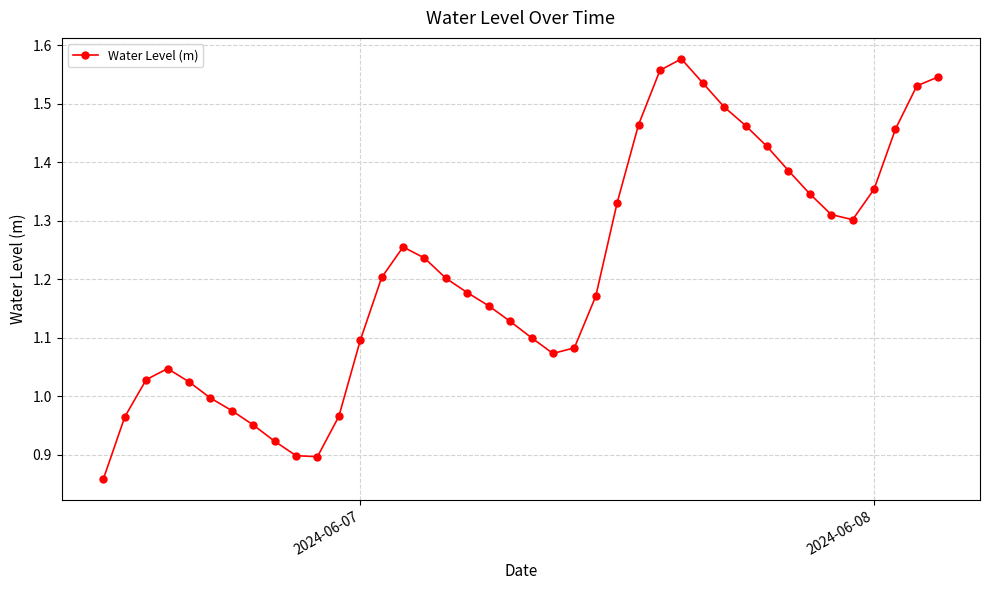

How many interior local valleys (lower than both neighbors) does the data have?

3